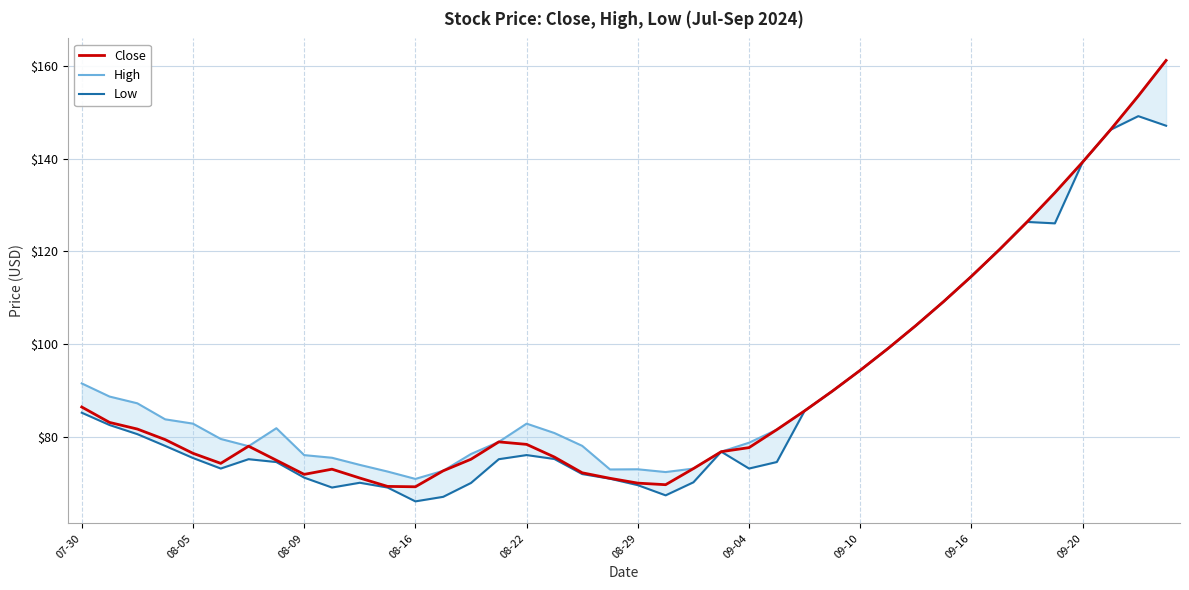

What is the minimum value for Close?

69.2